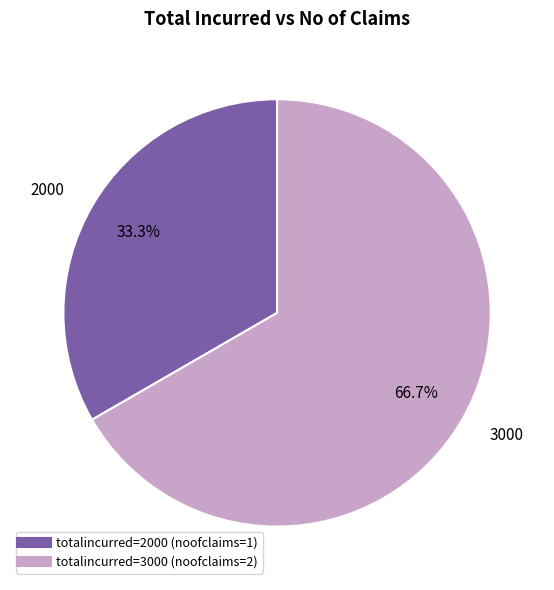

To the nearest percent, what is the average slice percentage?

50%